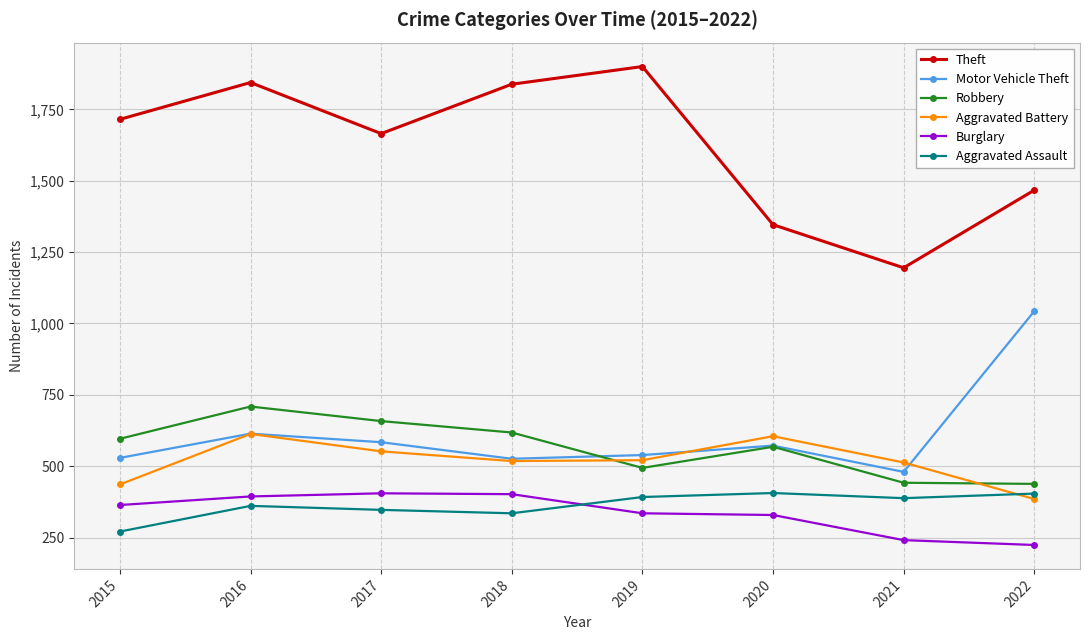

How many series are shown in this chart?

6